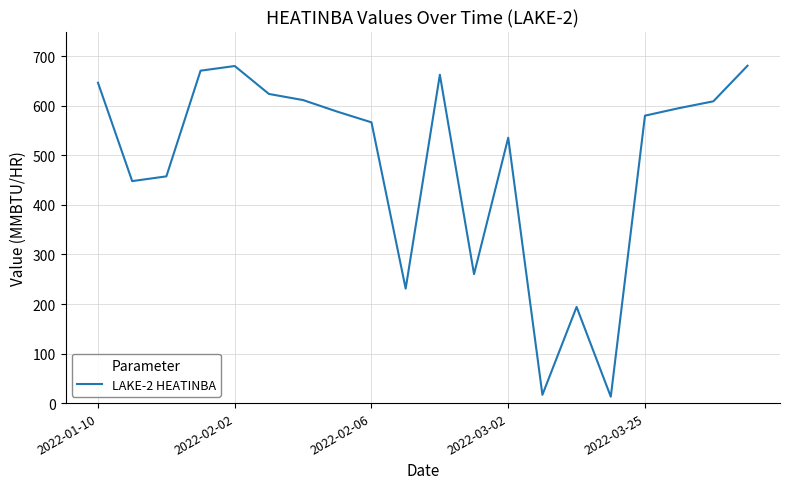

What is the greatest value displayed?

681.0